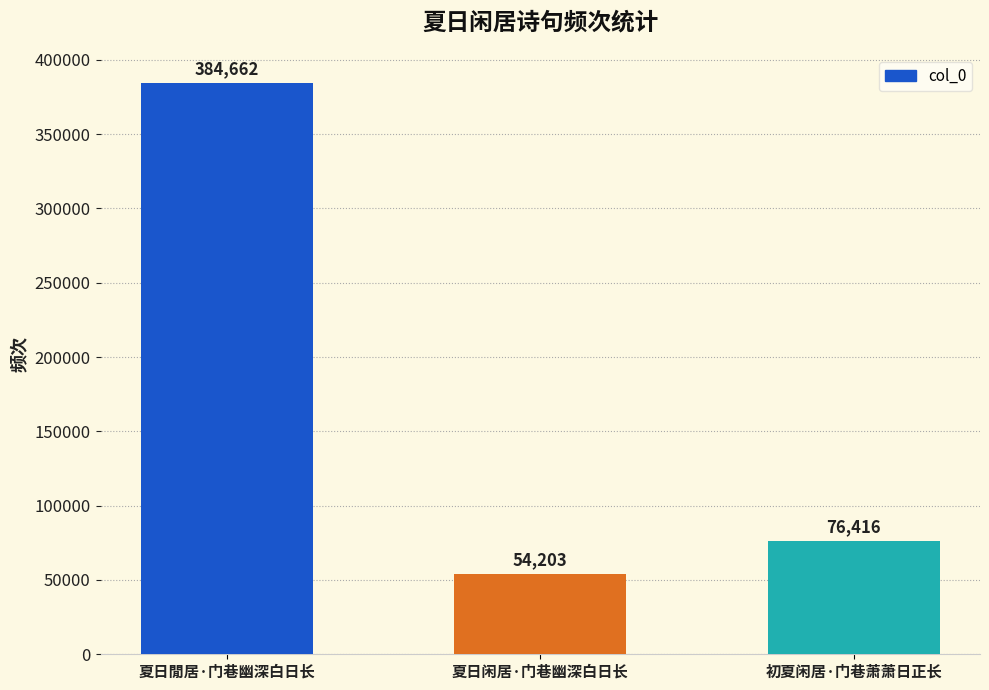

At which label is the value closest to 219432?

初夏闲居·门巷萧萧日正长